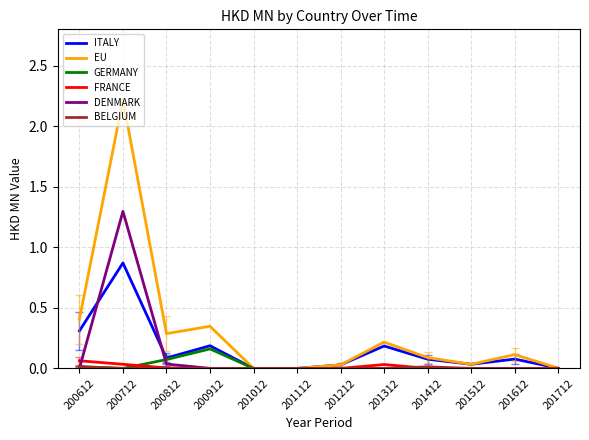

Is it true that EU equals 0.2 at 201312?

True